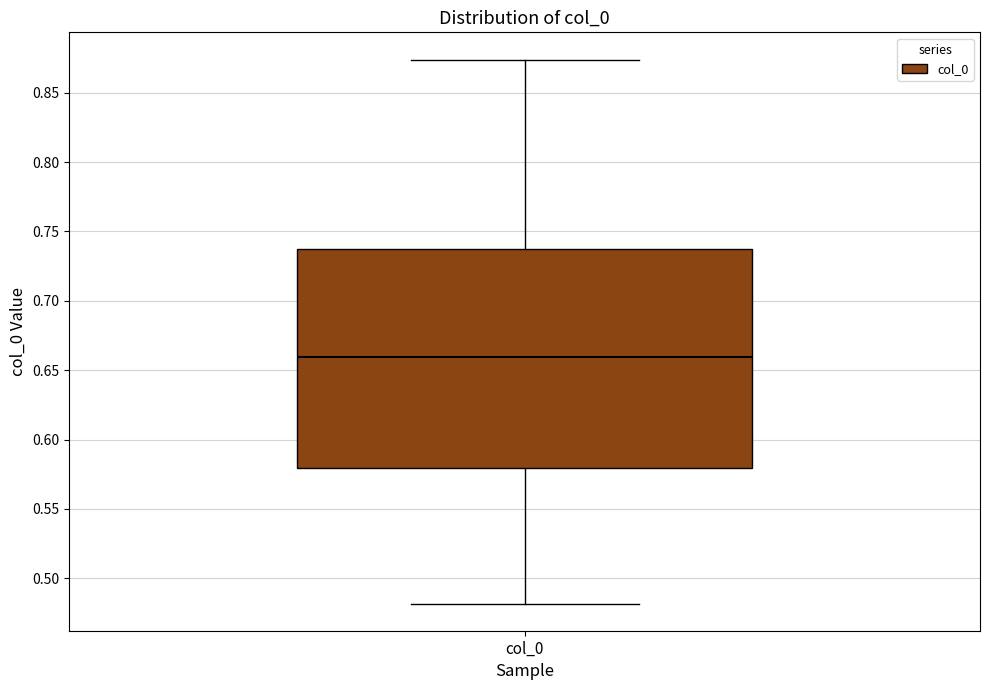

Transcribe this box plot: give where the median line is, the range the box spans, and where the two whiskers end, as read against the y-axis. The values are not printed on the chart, so give them approximately, as read against the axis.

median 0.660, box 0.580 to 0.735, whiskers 0.480 to 0.875